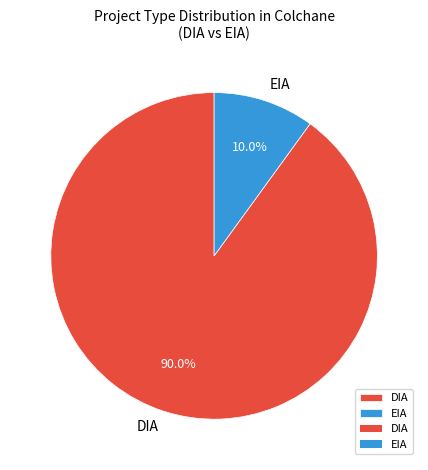

Between EIA and DIA, which is larger?

DIA